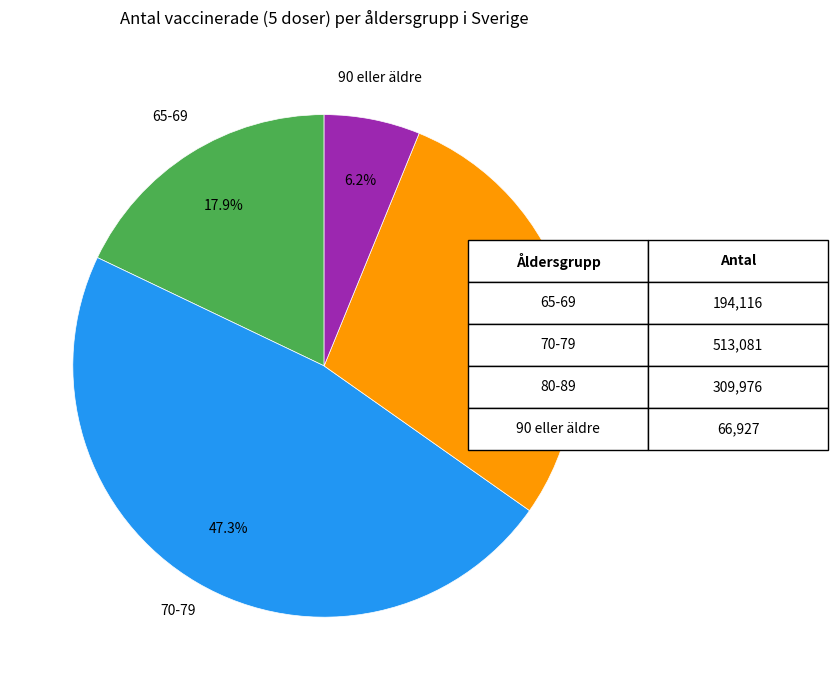

Is there any slice that represents more than half of the pie?

No